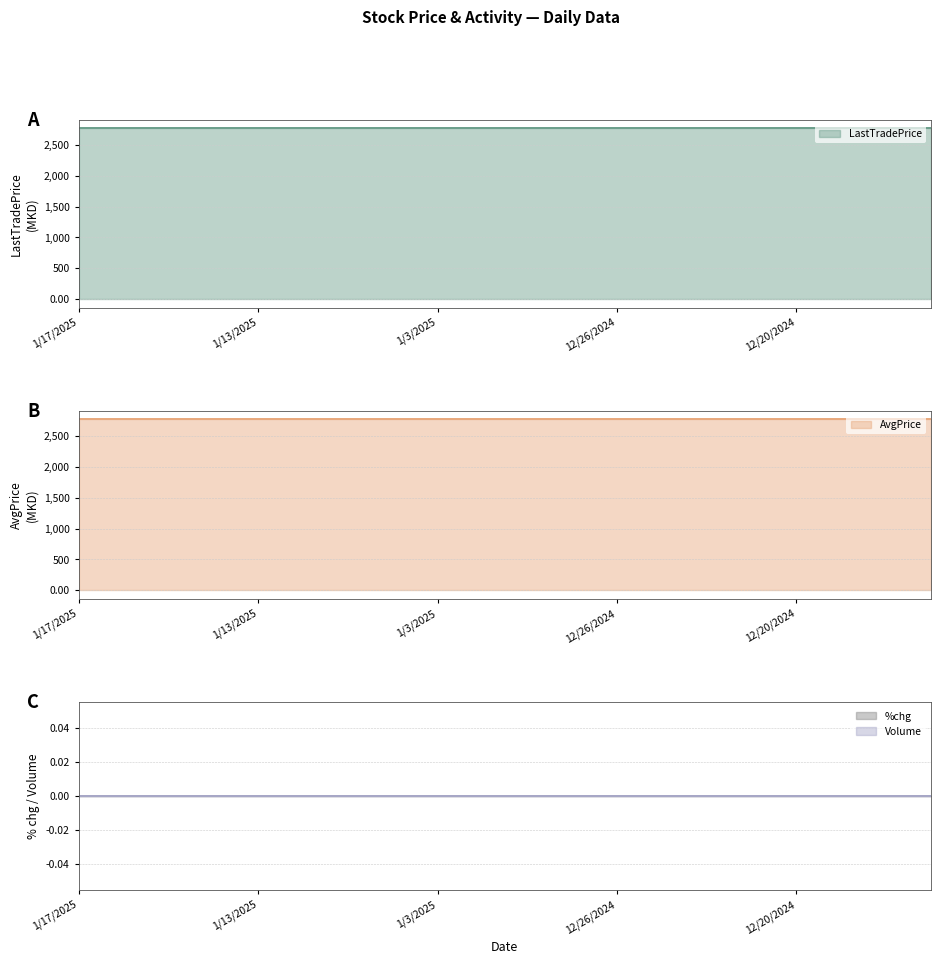

List the series in order of their peak value, lowest first.

Volume, %chg, LastTradePrice, AvgPrice